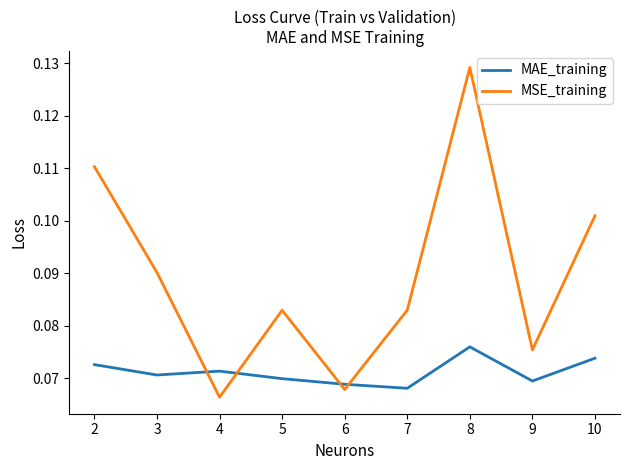

Is it true that MAE_training equals 0.0 at 5?

False